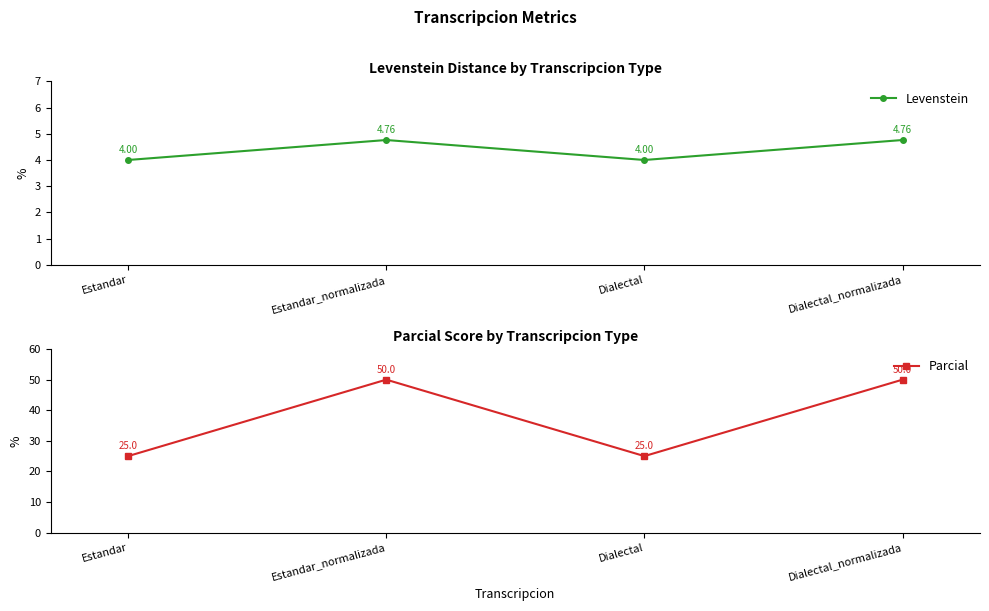

List the series in order of their peak value, highest first.

Parcial, Levenstein